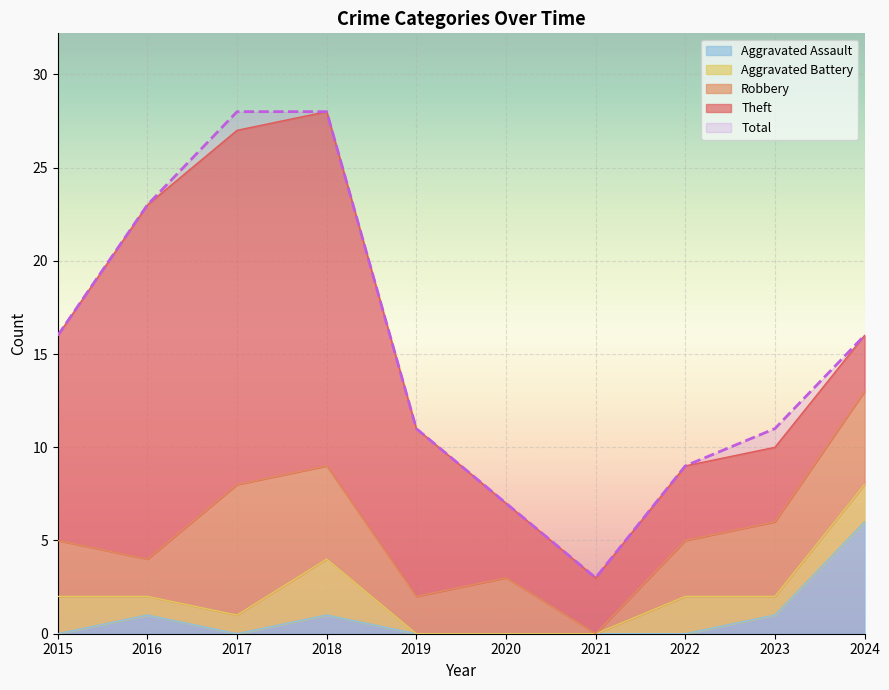

Which series has the largest total across all categories?

Total